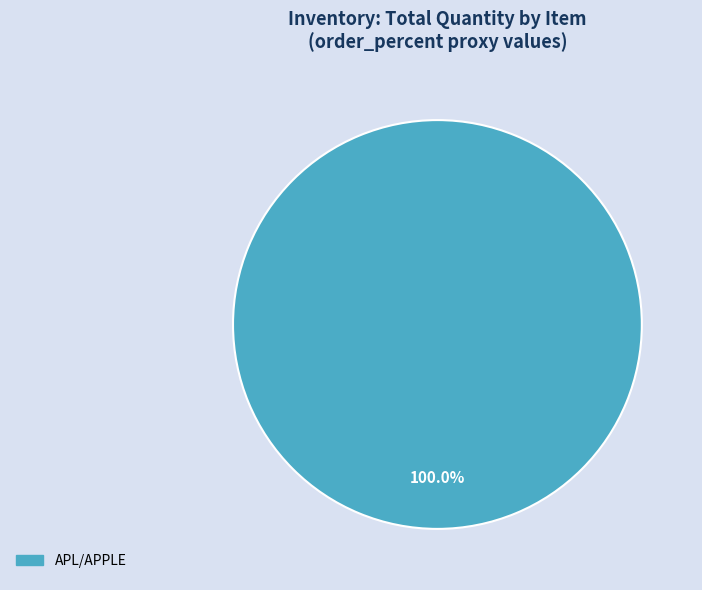

Does any single category account for the majority?

Yes